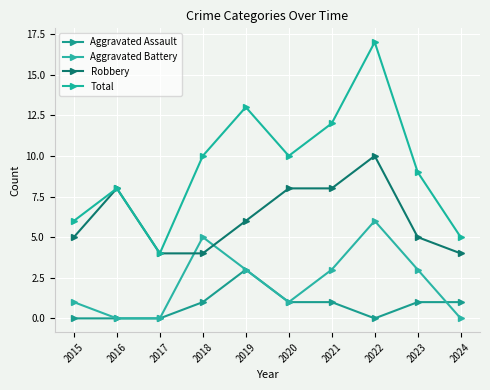

What is the value of the Aggravated Battery point at the 4th from the left?

5